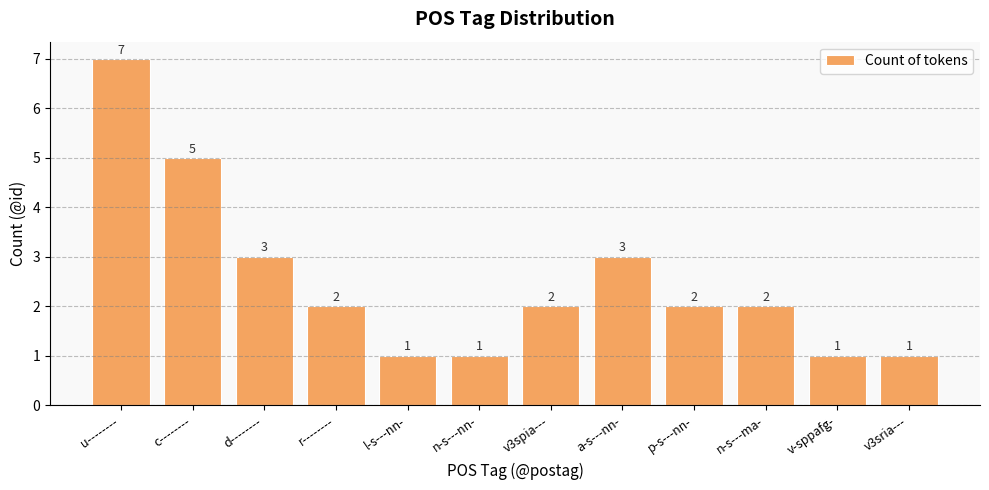

What is the difference between the second highest and minimum values?

4